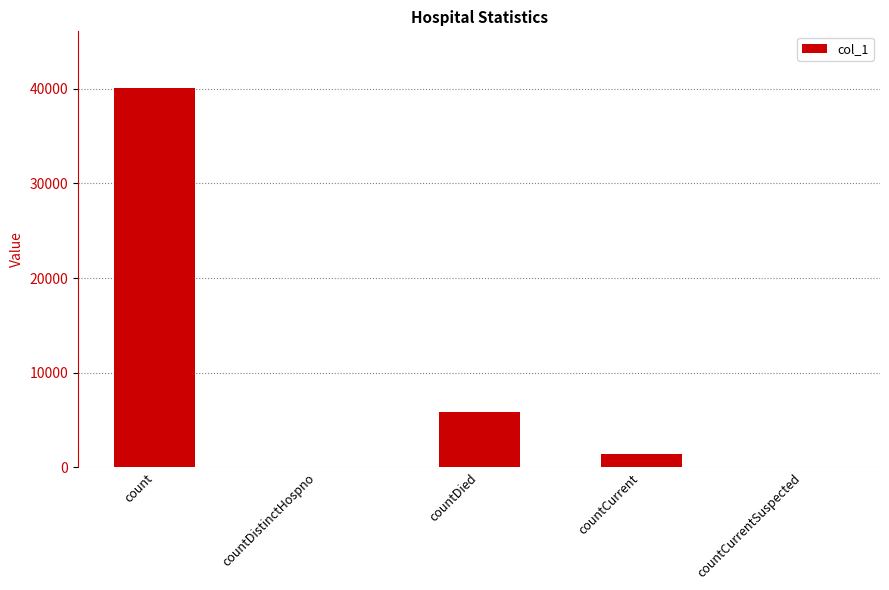

Which label corresponds to the largest value in the chart?

count